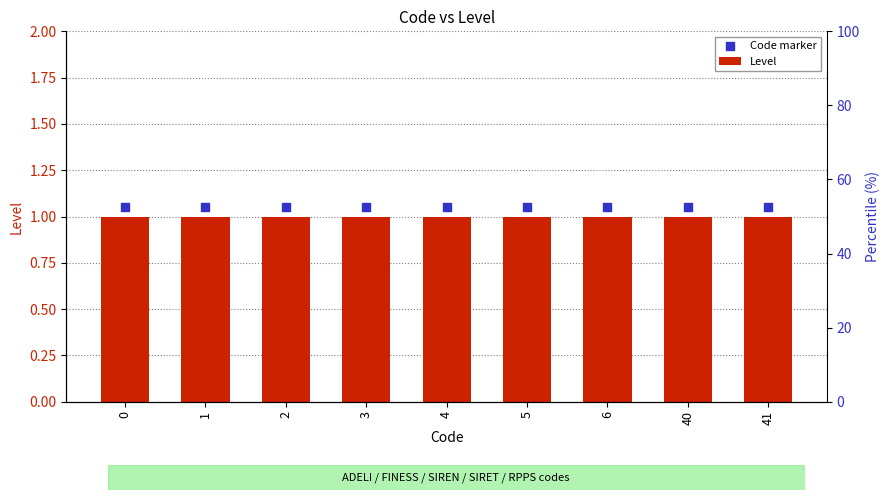

What are all the series names shown in the legend?

Level, Code marker